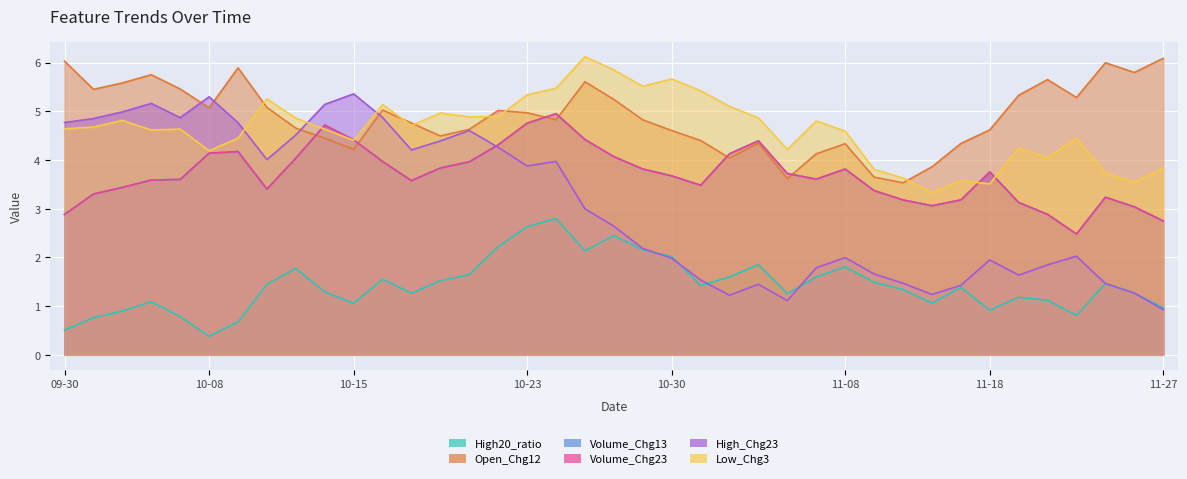

What position from the left is 09-30?

1